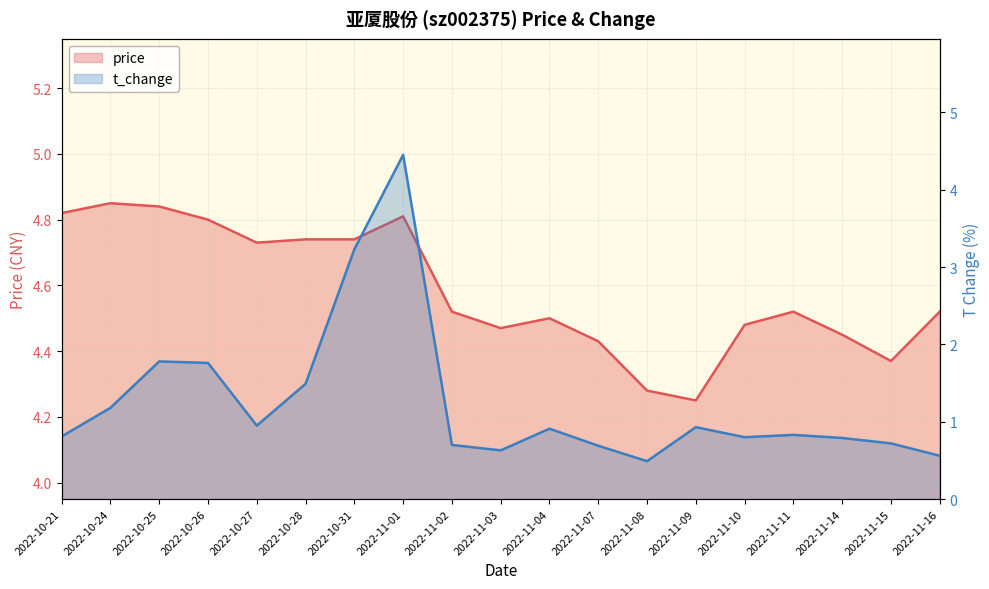

Where is the first local minimum for t_change?

2022-10-27